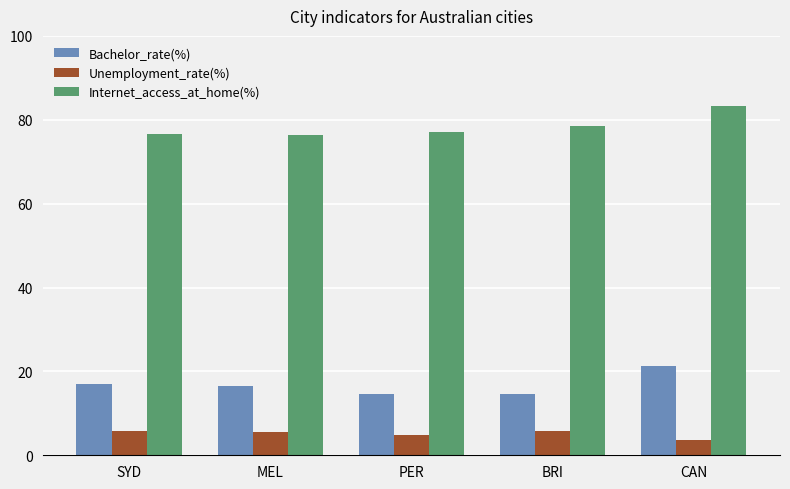

What is the difference between the maximum and second lowest values in the Internet_access_at_home(%) series?

6.7